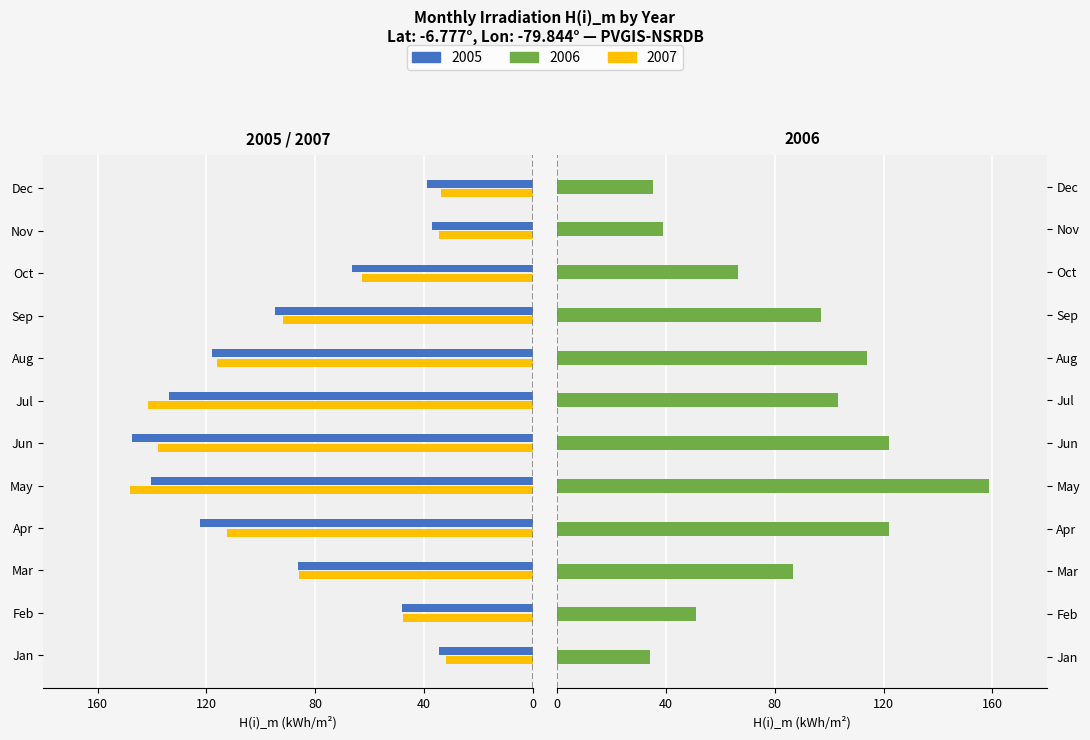

Does the chart contain stacked bars?

No